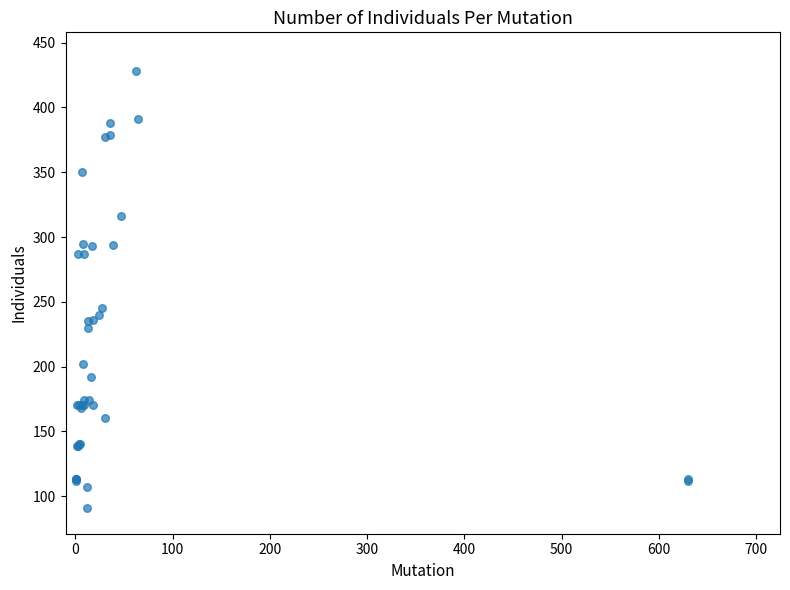

What Y value in the scatter plot is closest to 259?

245